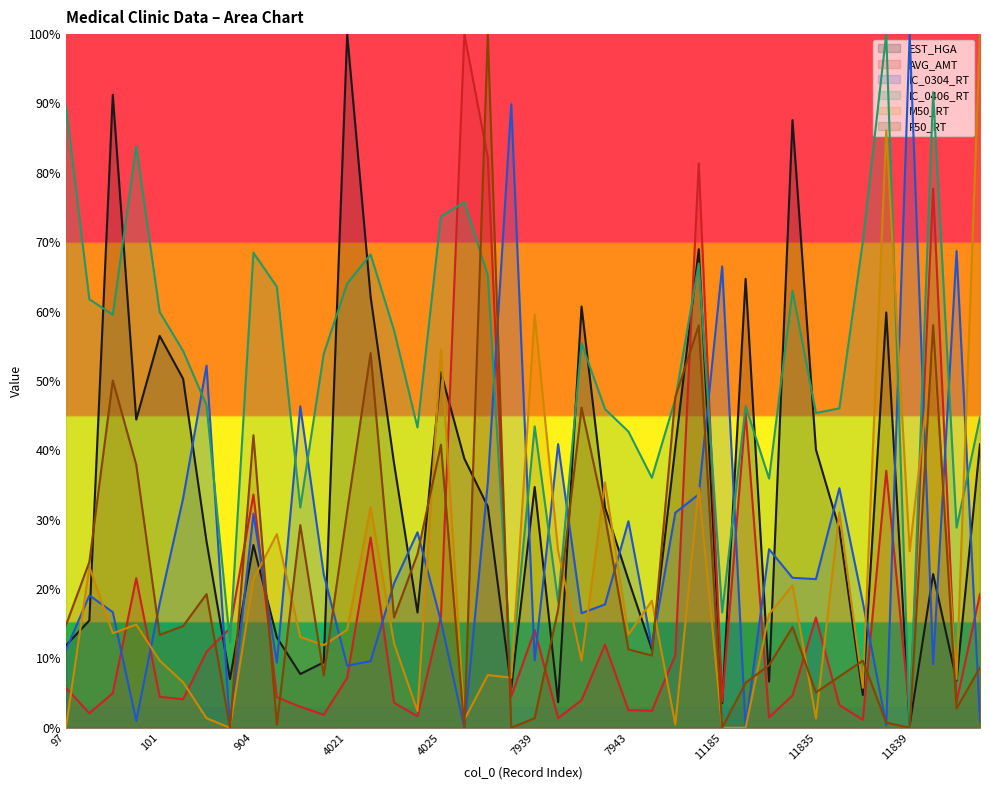

Between which two adjacent categories do F50_RT and AVG_AMT first intersect?

103 and 104